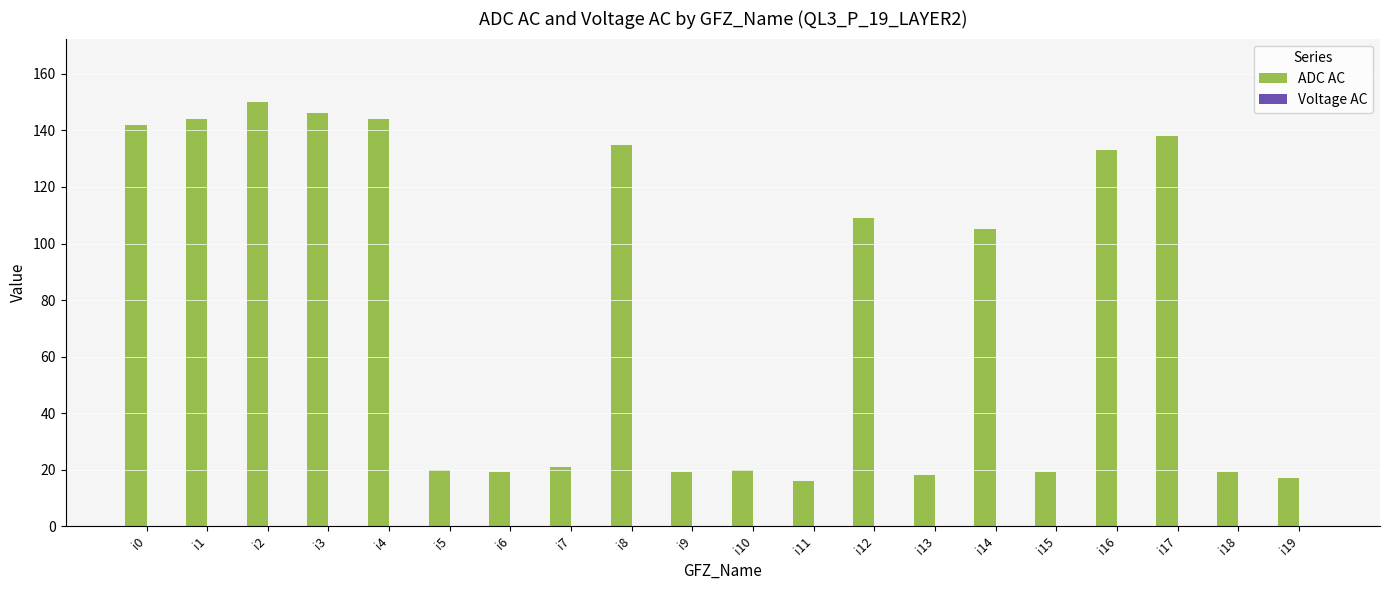

The value of ADC AC at i6 is 25.8. True or false?

False